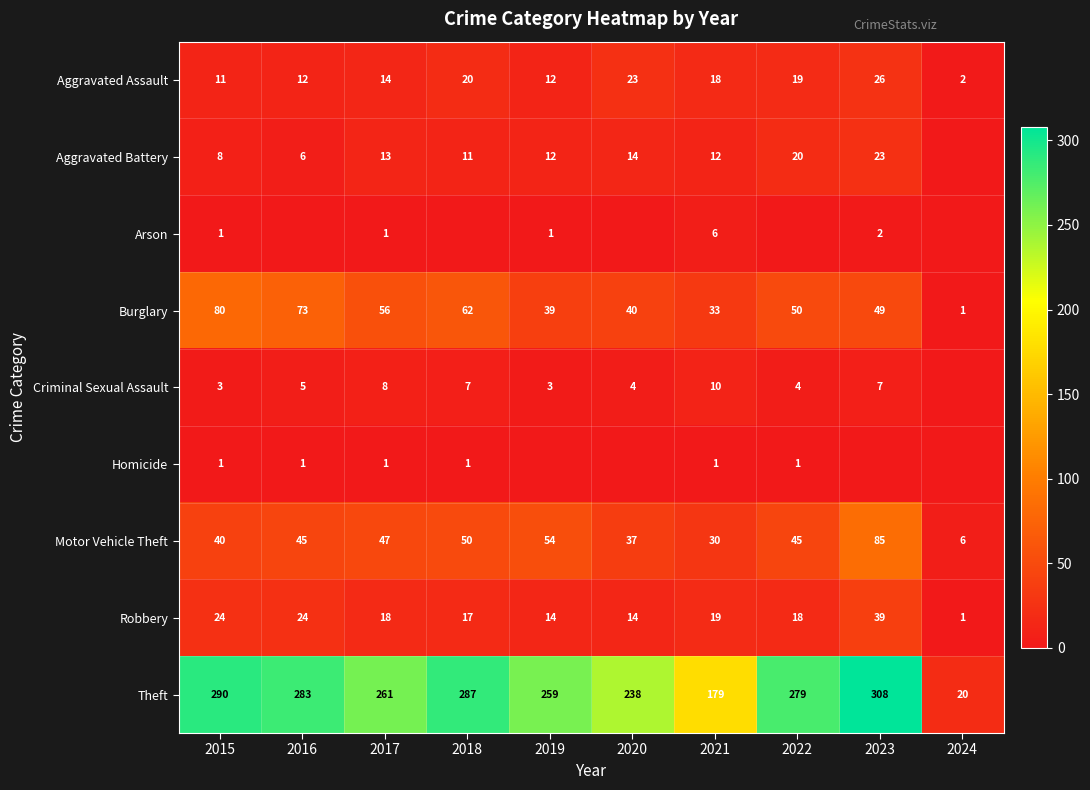

What is the total value across all series at 2017?

419